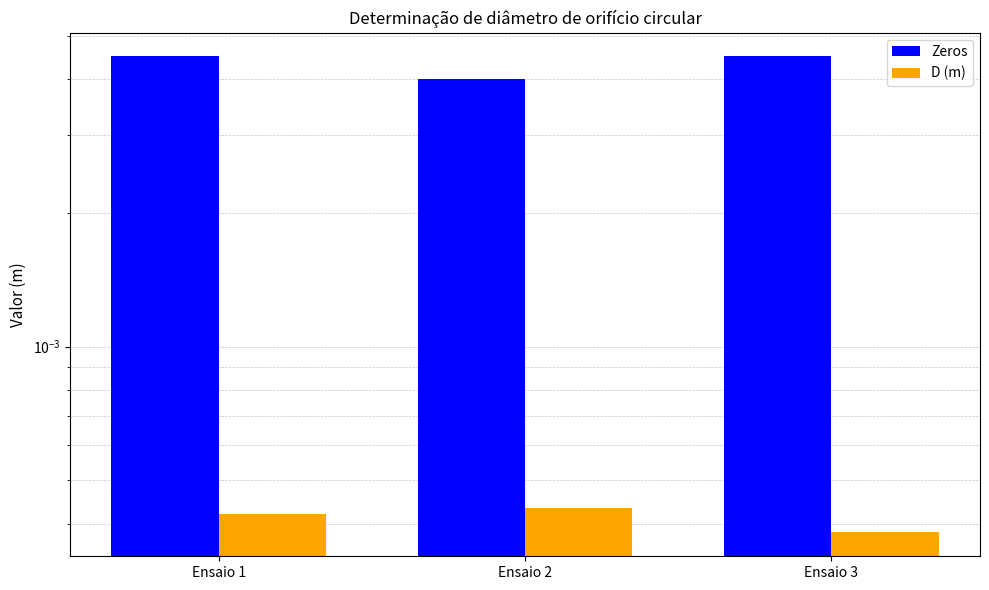

Rank the categories by D (m) value from lowest to highest.

Ensaio 3, Ensaio 1, Ensaio 2